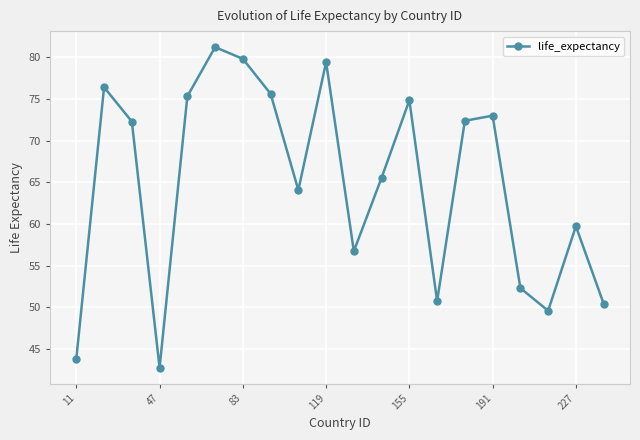

What is the value of the 17th point from the left?

52.3